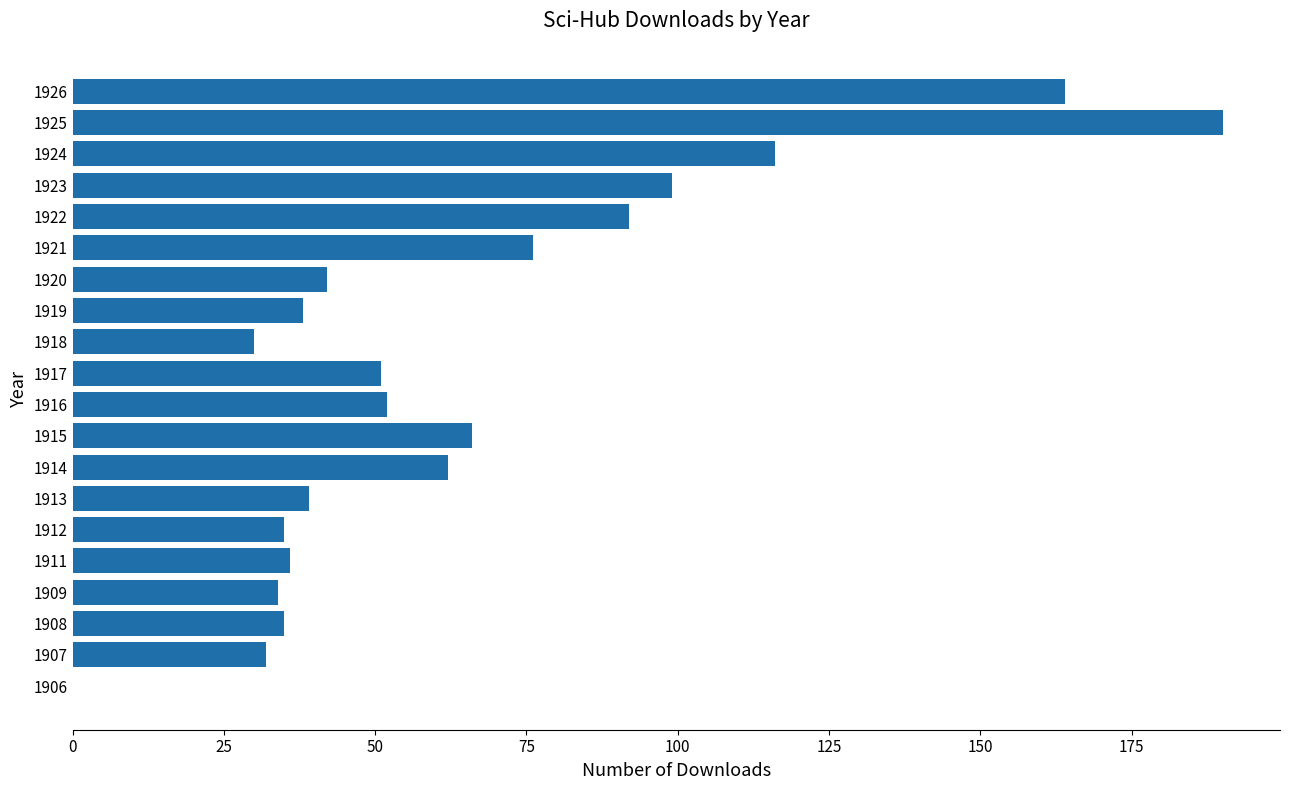

Reading top to bottom, what are all the values shown in this chart?

1926=164	1925=190	1924=116	1923=99	1922=92	1921=76	1920=42	1919=38	1918=30	1917=51	1916=52	1915=66	1914=62	1913=39	1912=35	1911=36	1909=34	1908=35	1907=32	1906=0